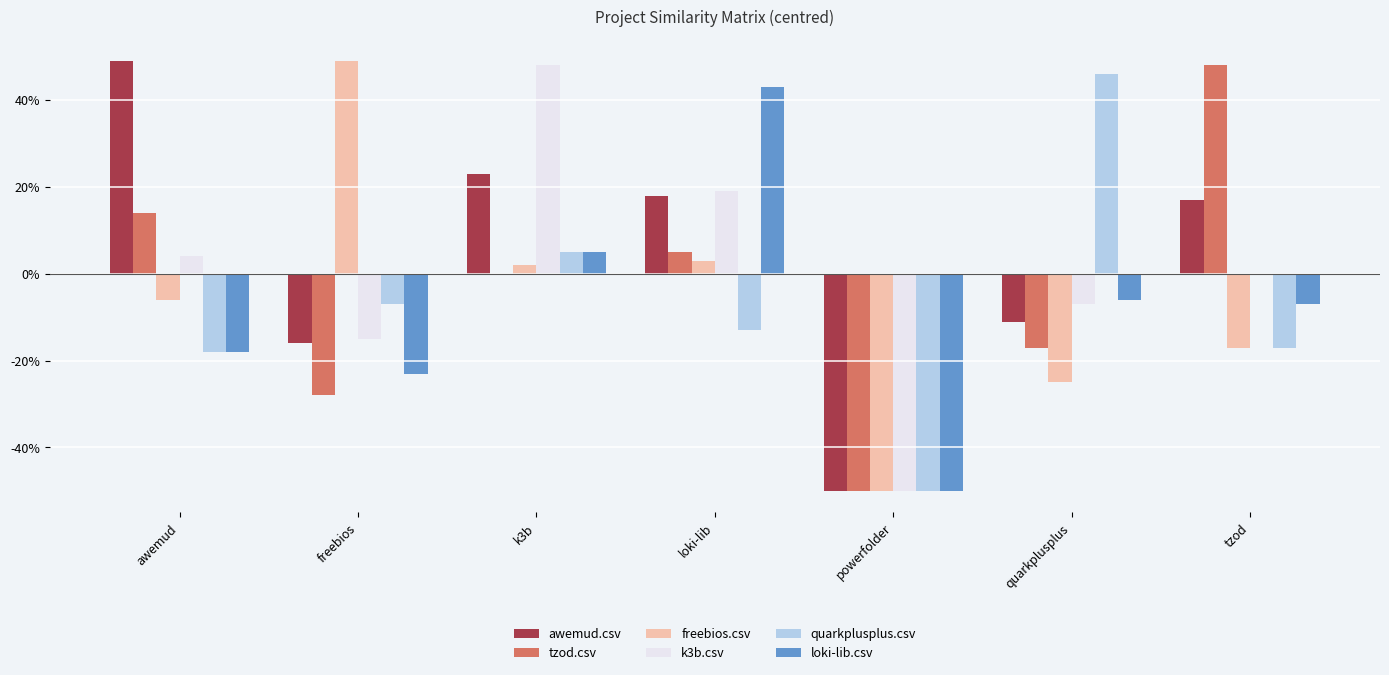

What are all the series names shown in the legend?

awemud.csv, tzod.csv, freebios.csv, k3b.csv, quarkplusplus.csv, loki-lib.csv